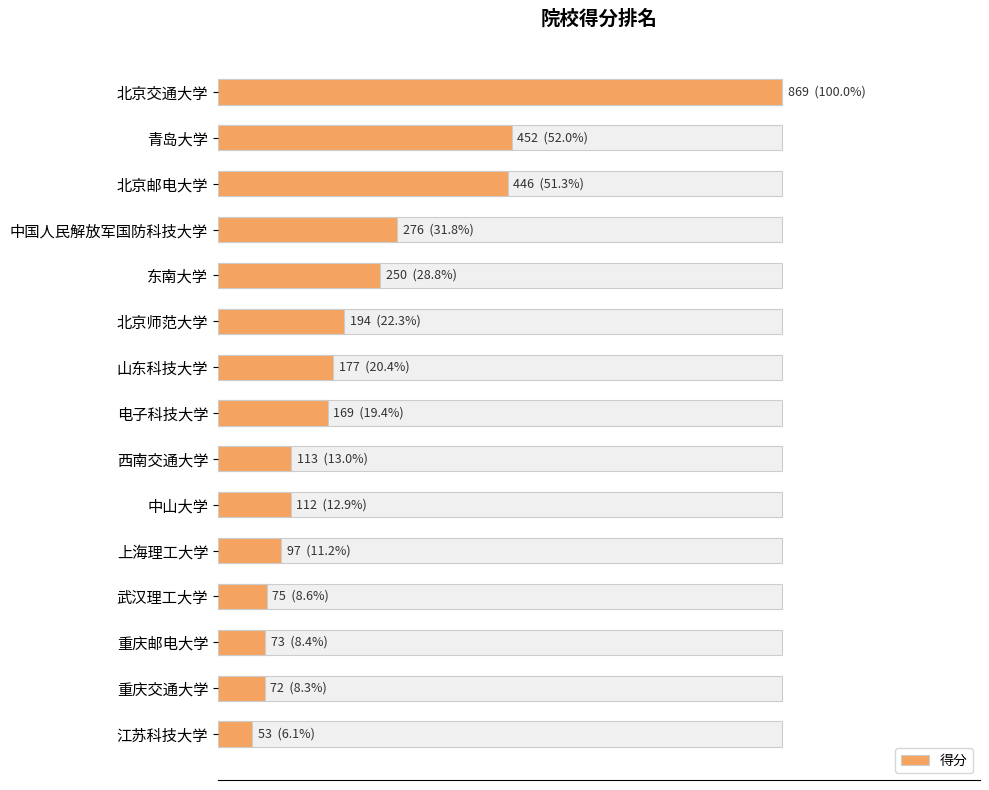

The chart shows a value of 34 at 11. True or false?

False